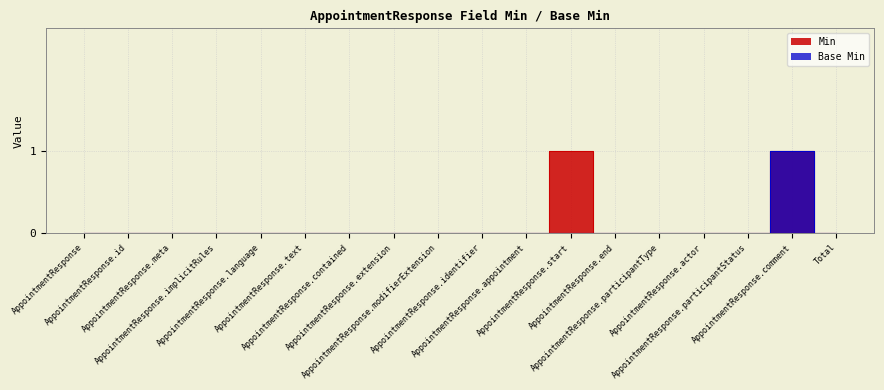

True or false: Base Min and Min cross at least once.

False